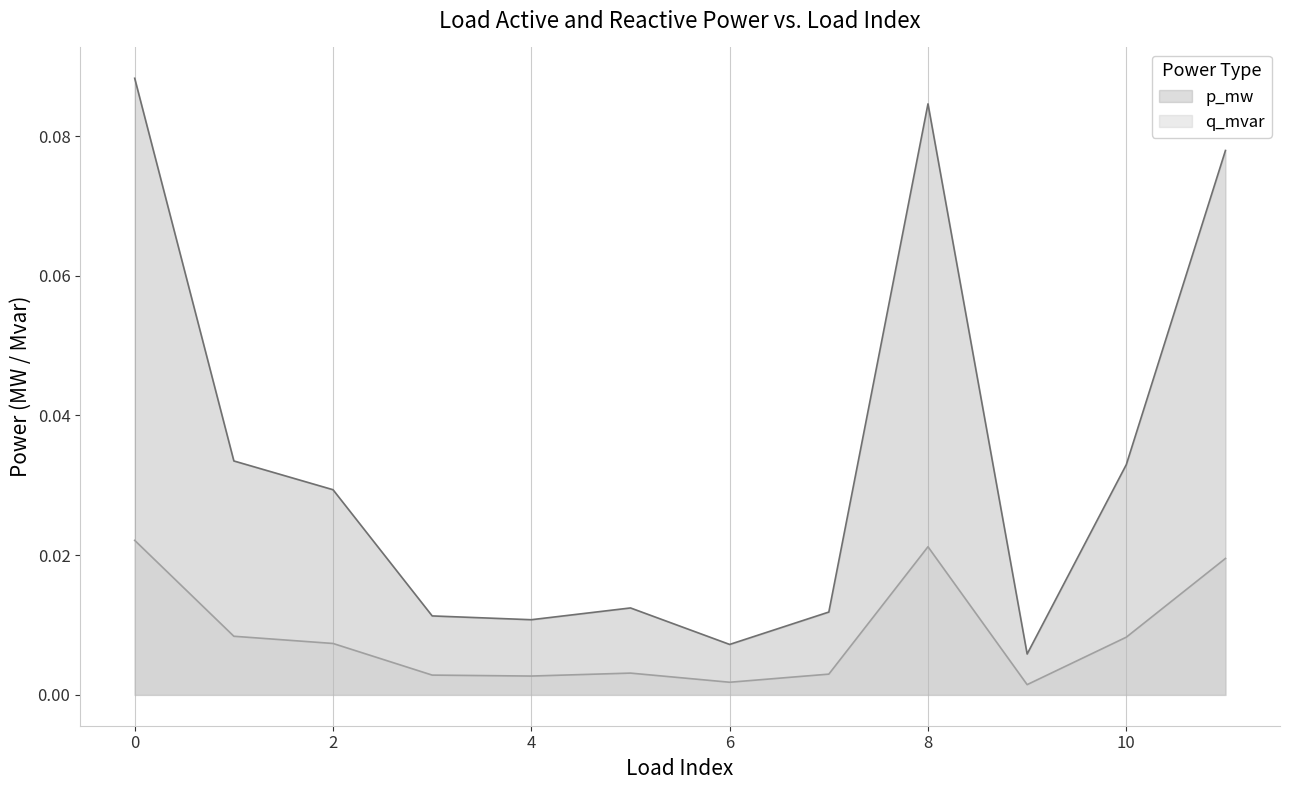

True or false: p_mw has a value of 0.1 at 11.

True